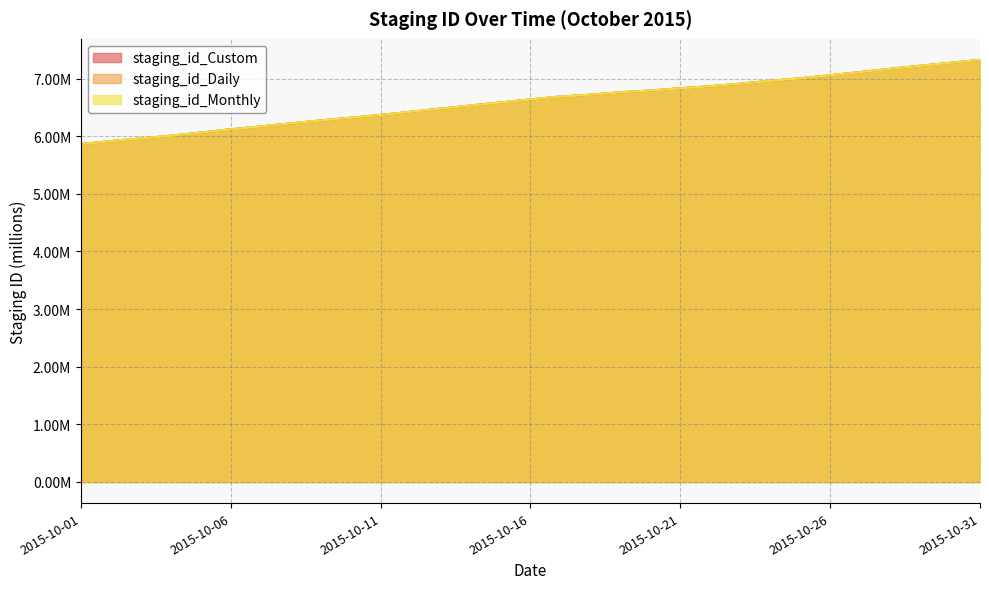

True or false: staging_id_Custom and staging_id_Daily cross at least once.

False